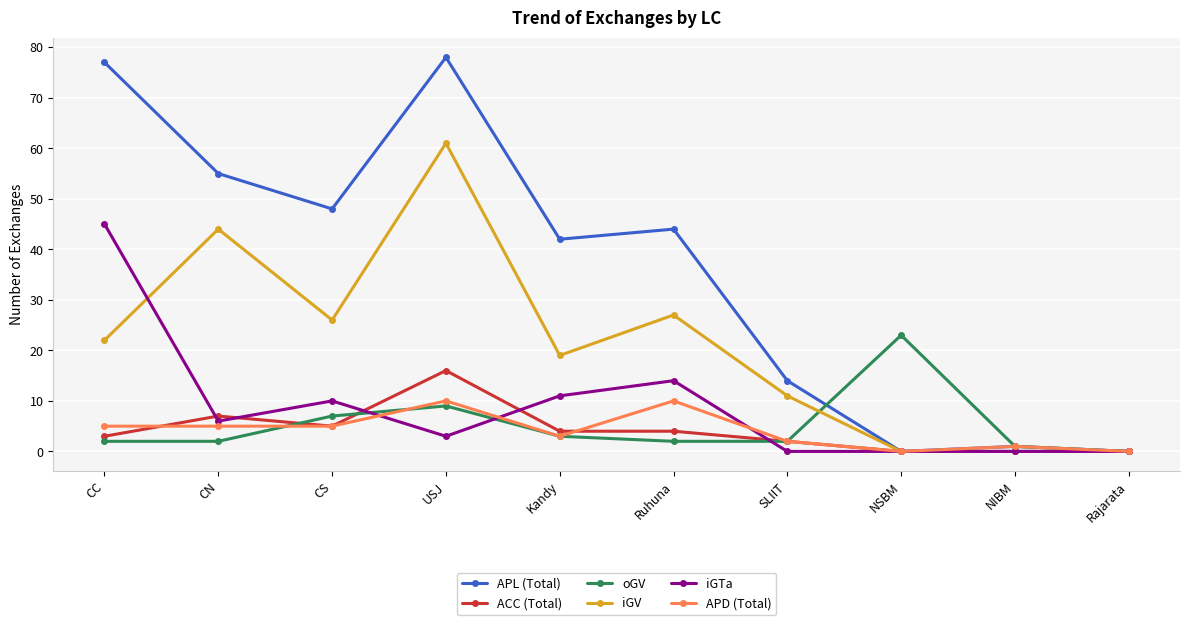

Which category has the highest value in the iGV series?

USJ